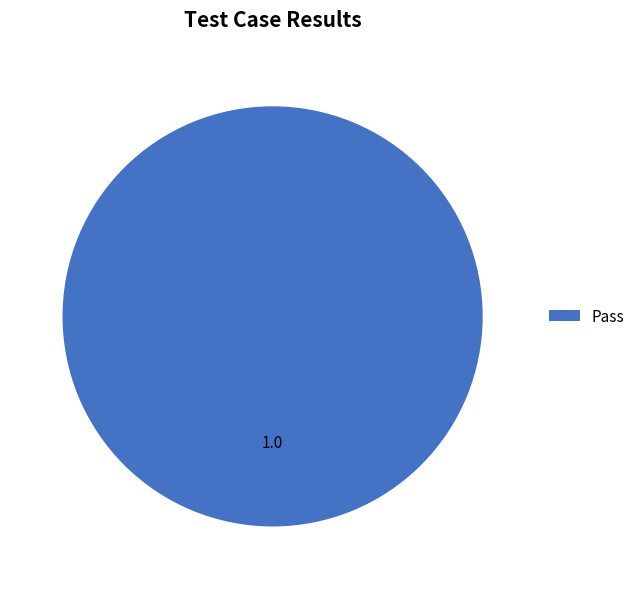

Rank the categories by value from lowest to highest.

Pass